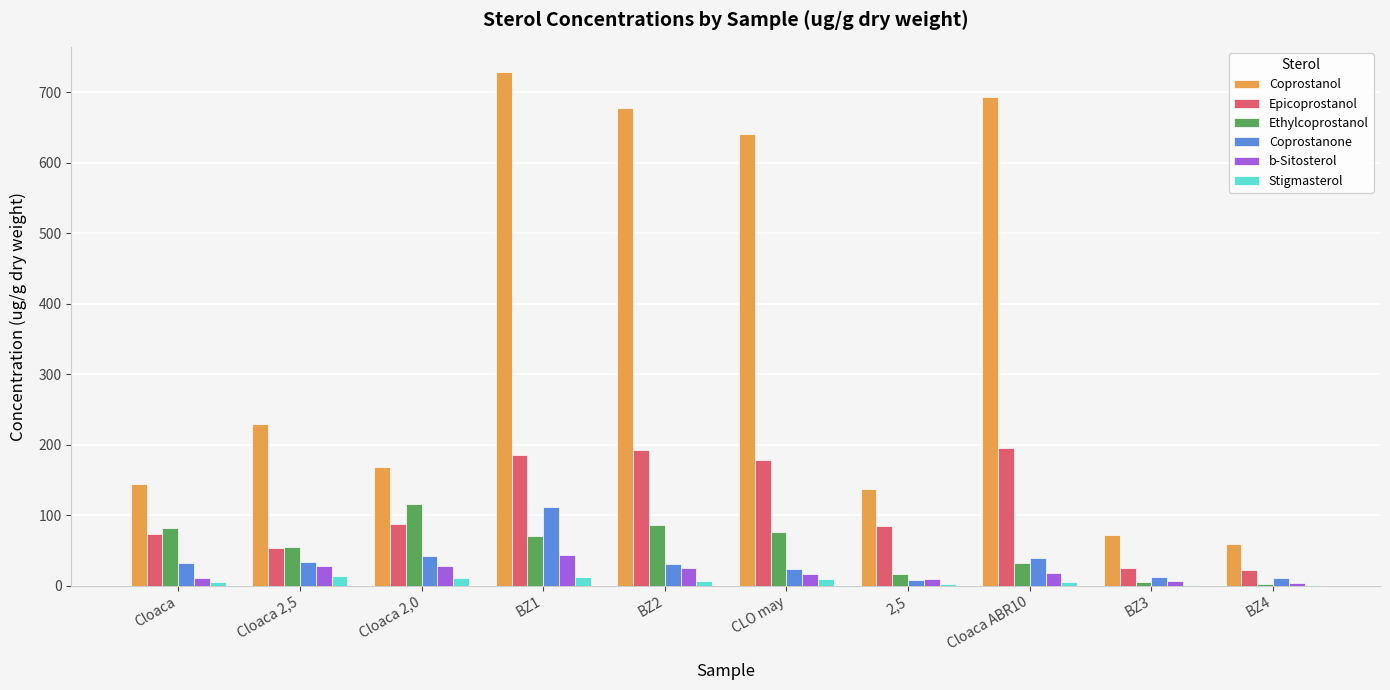

The value of Epicoprostanol at Cloaca is 73.0. True or false?

True